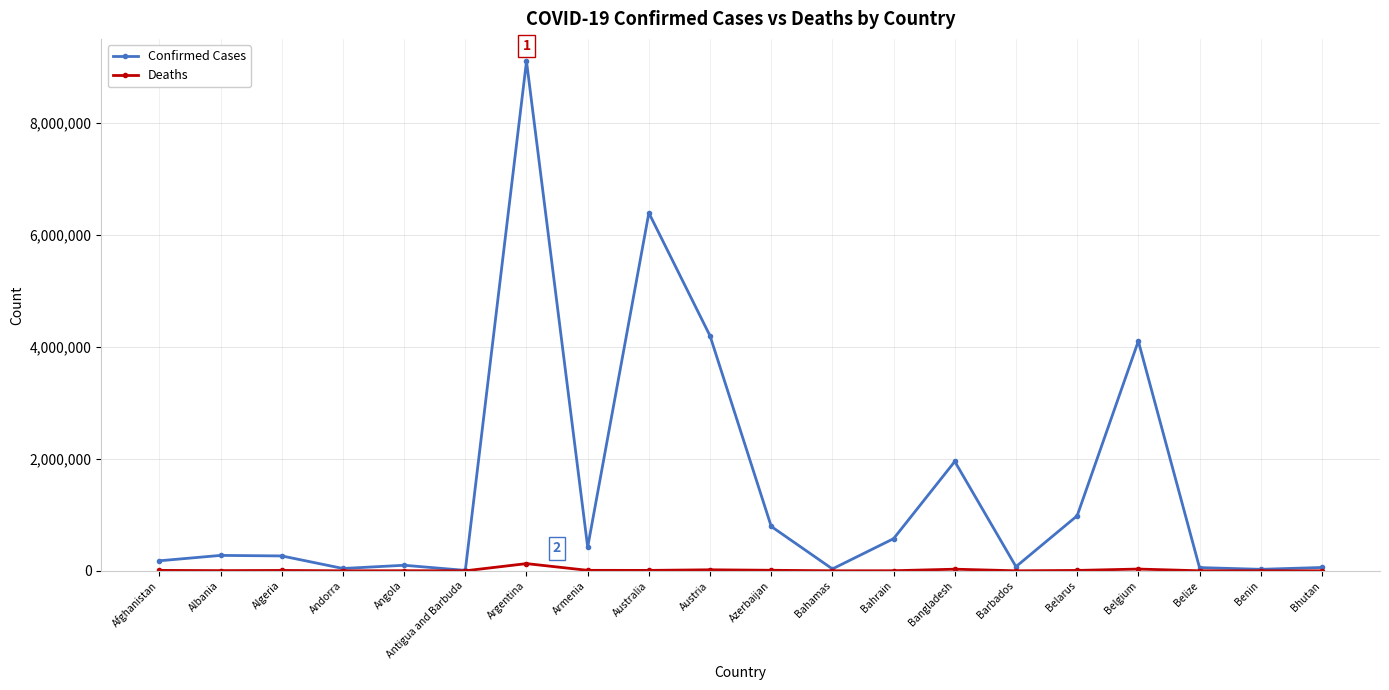

What is the maximum value for Deaths?

128729